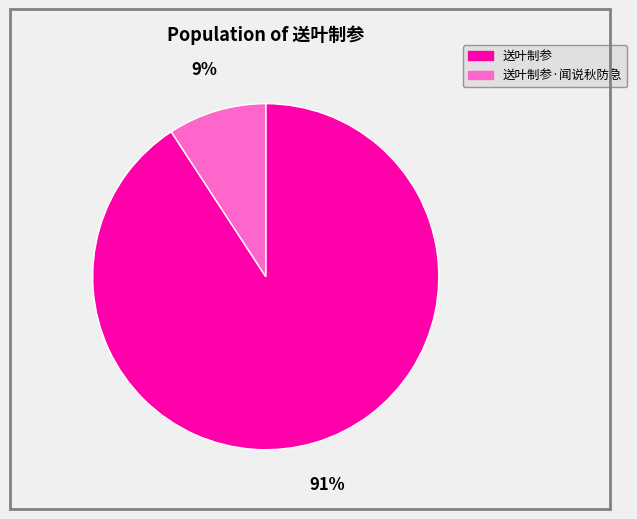

Is there a majority slice in this chart?

Yes